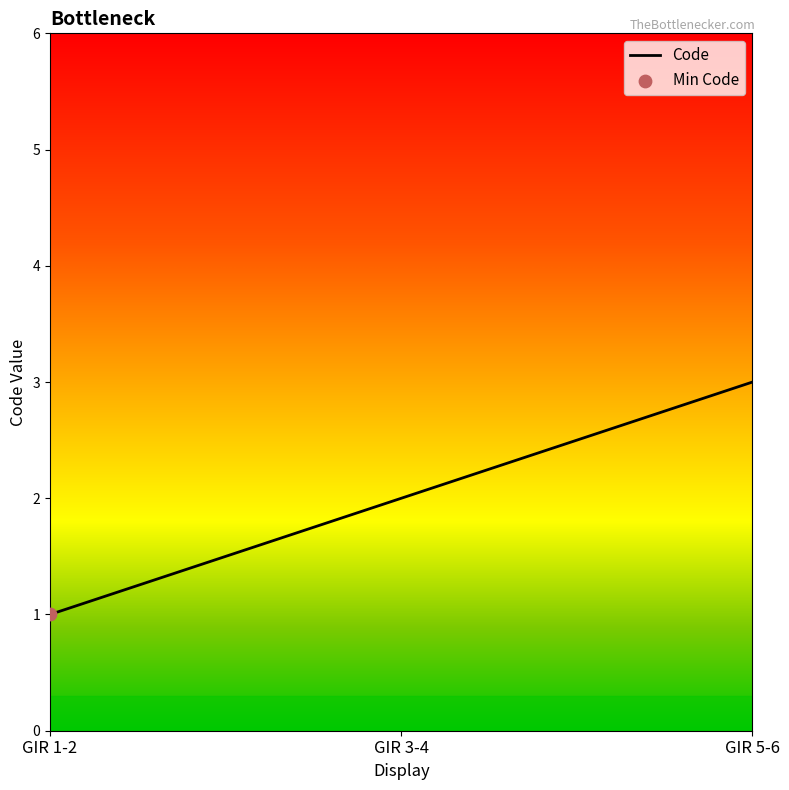

What is the ratio of the value at GIR 5-6 to the value at GIR 1-2?

3.0